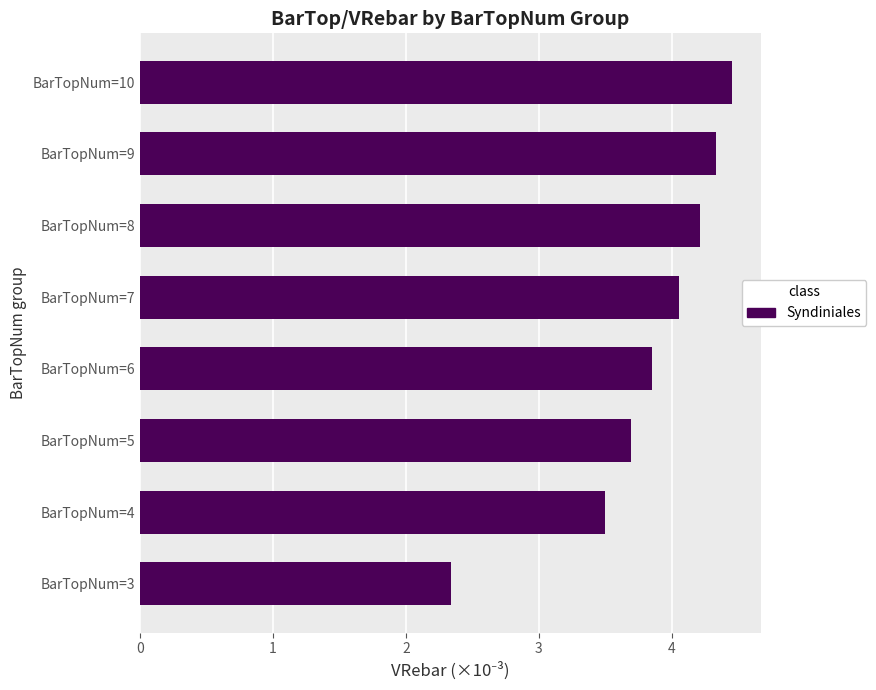

How many bars are there in total?

8